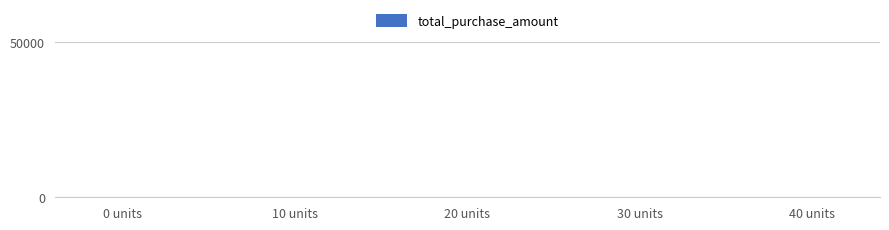

What is the sum of all values?

408.0